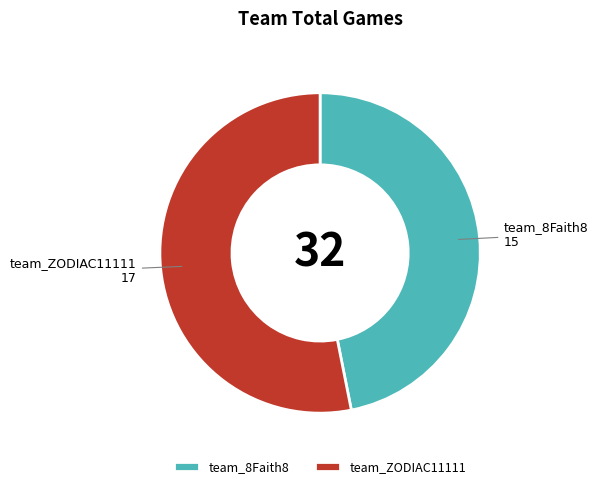

Do team_ZODIAC11111 and team_8Faith8 together represent more than half of the pie?

Yes